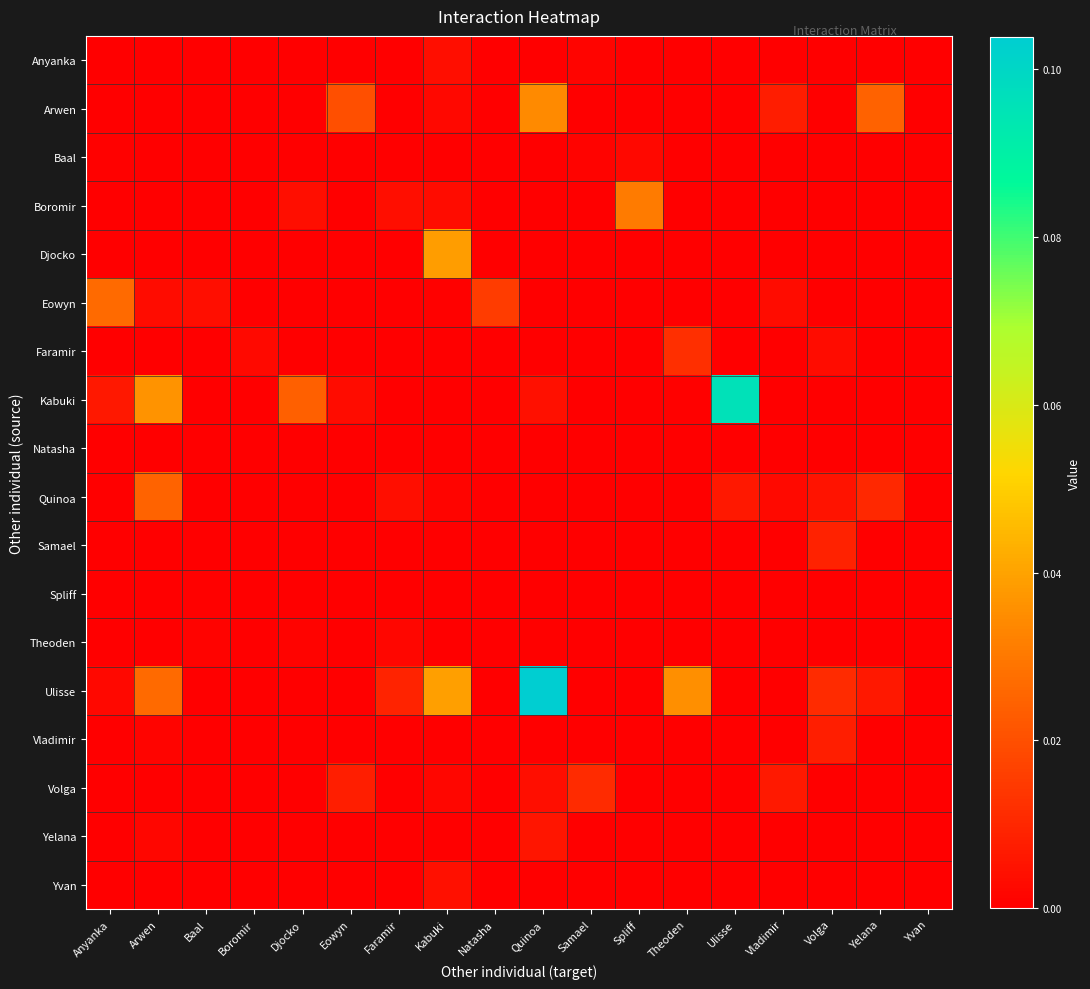

Between Baal and Samael, which series saw the biggest shift?

Volga